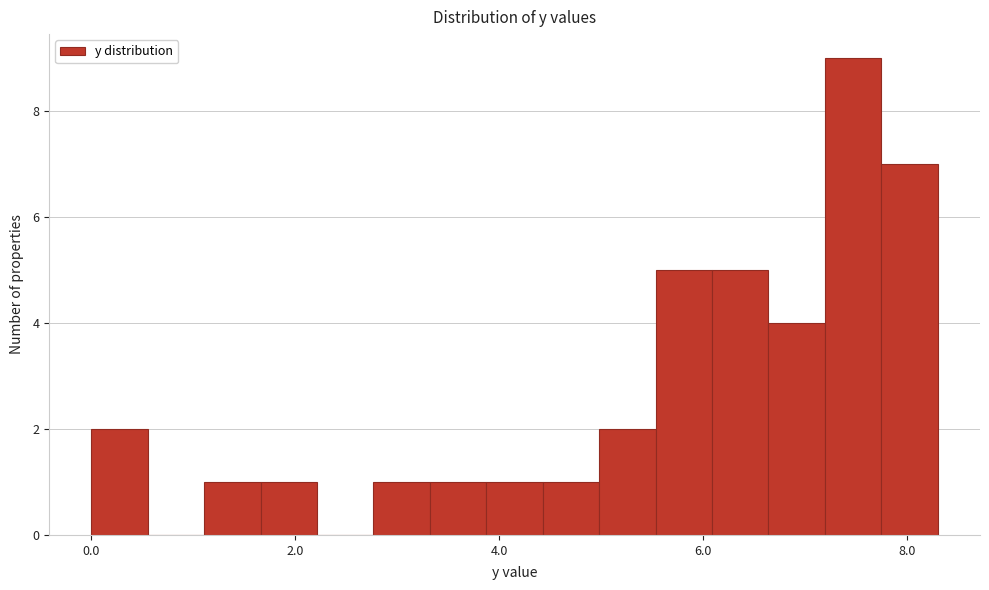

Around what value on the x-axis is the tallest bar? Give the approximate position of its centre, as read against the axis.

7.4